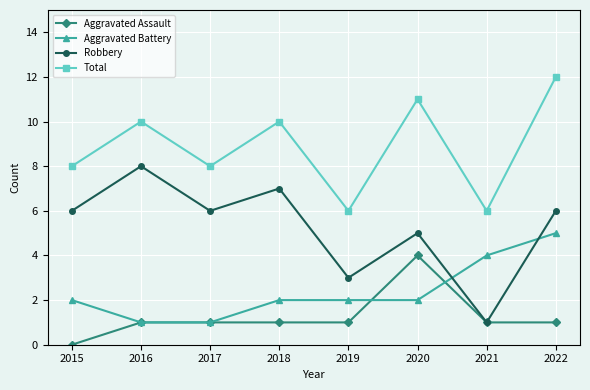

Reading left to right, extract all data points from this chart.

Aggravated Assault: 0	1	1	1	1	4	1	1
Aggravated Battery: 2	1	1	2	2	2	4	5
Robbery: 6	8	6	7	3	5	1	6
Total: 8	10	8	10	6	11	6	12